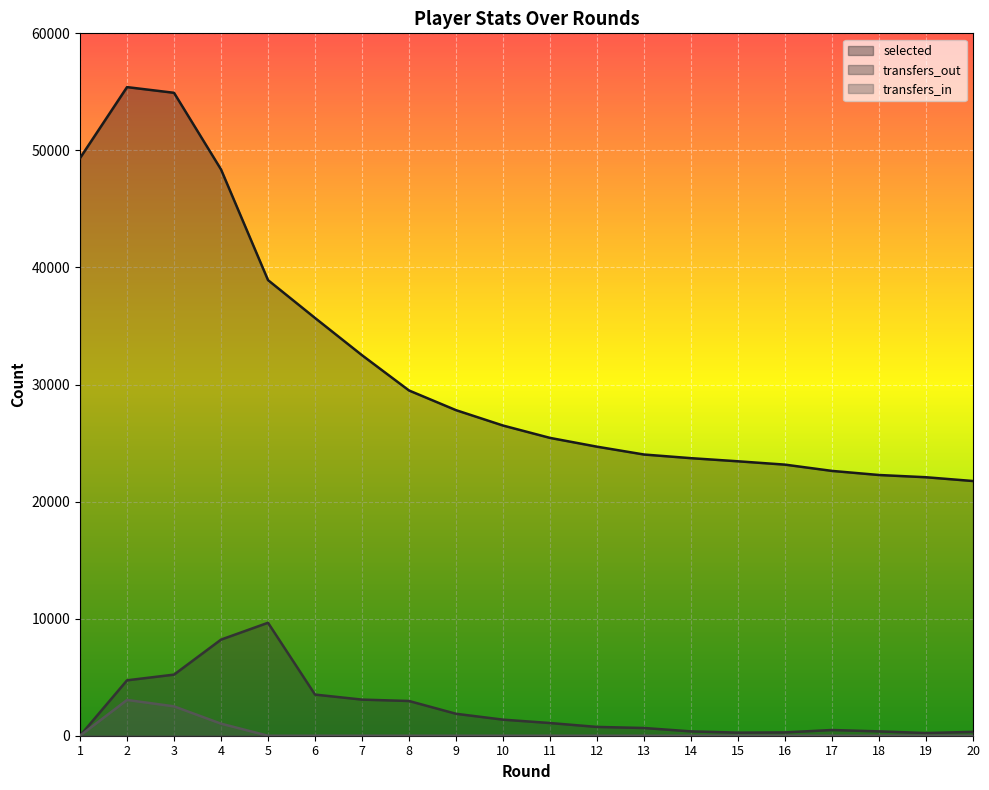

True or false: selected has a value of 49345 at 1.

True